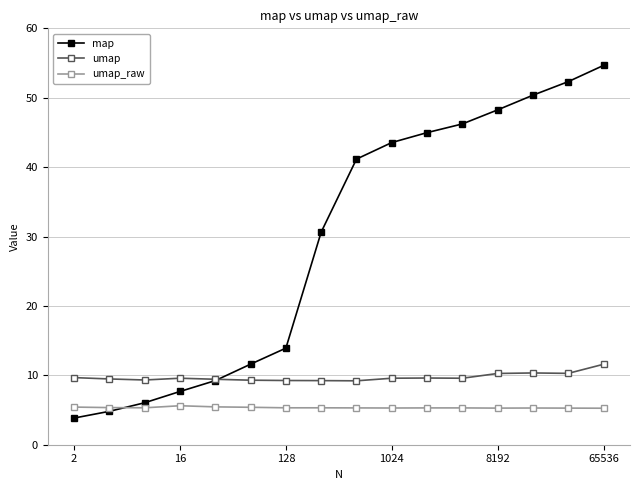

Which series has the largest total across all categories?

map